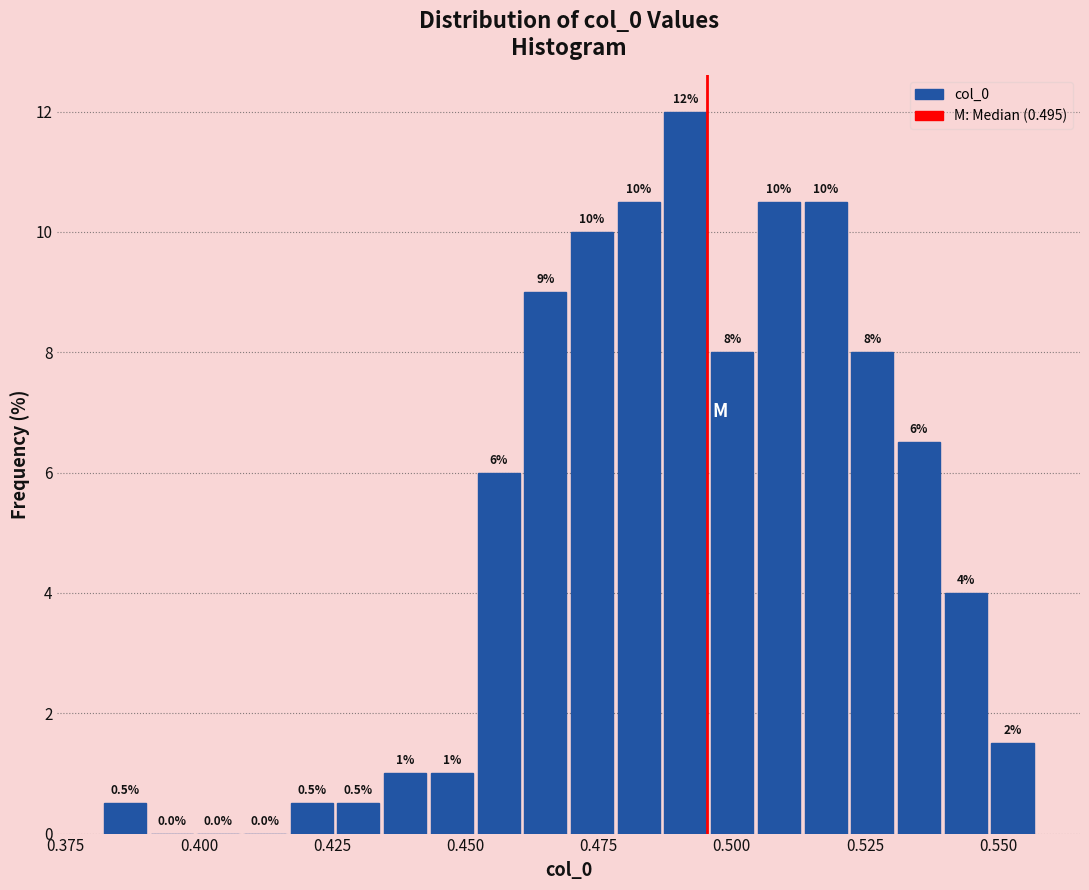

Around what value on the x-axis is the tallest bar? Give the approximate position of its centre, as read against the axis.

0.490